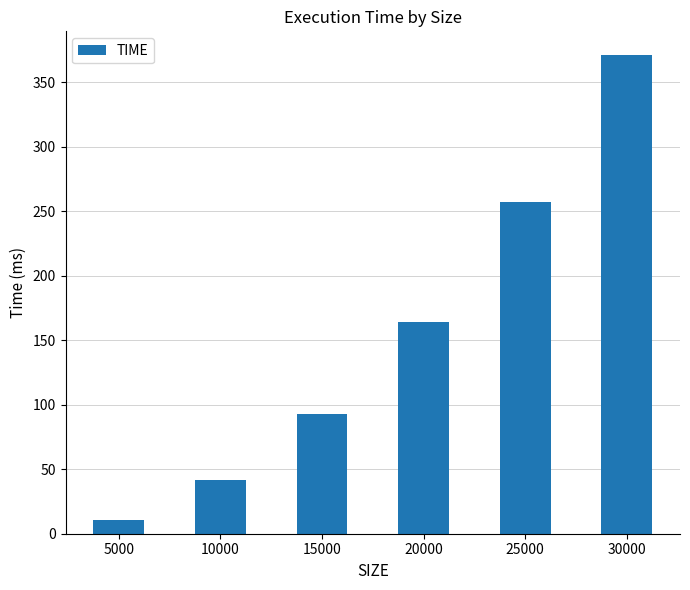

At which category does the chart reach its peak across all series?

30000